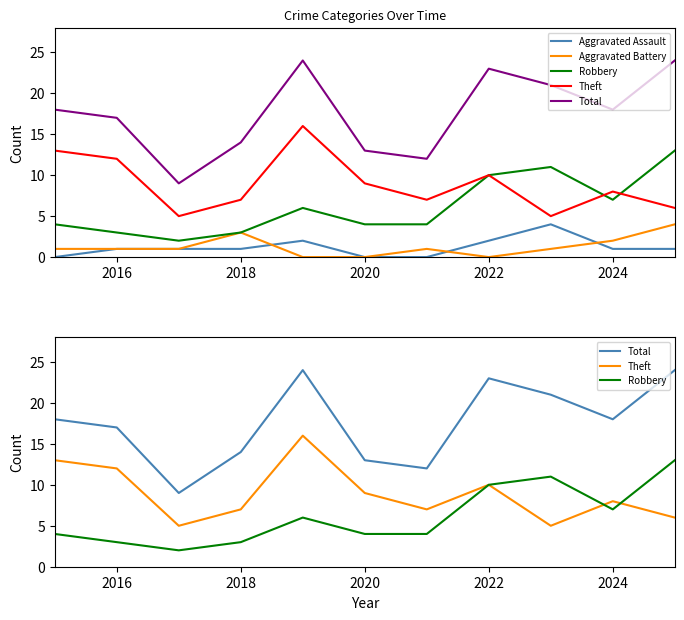

Which series has the largest total across all categories?

Total